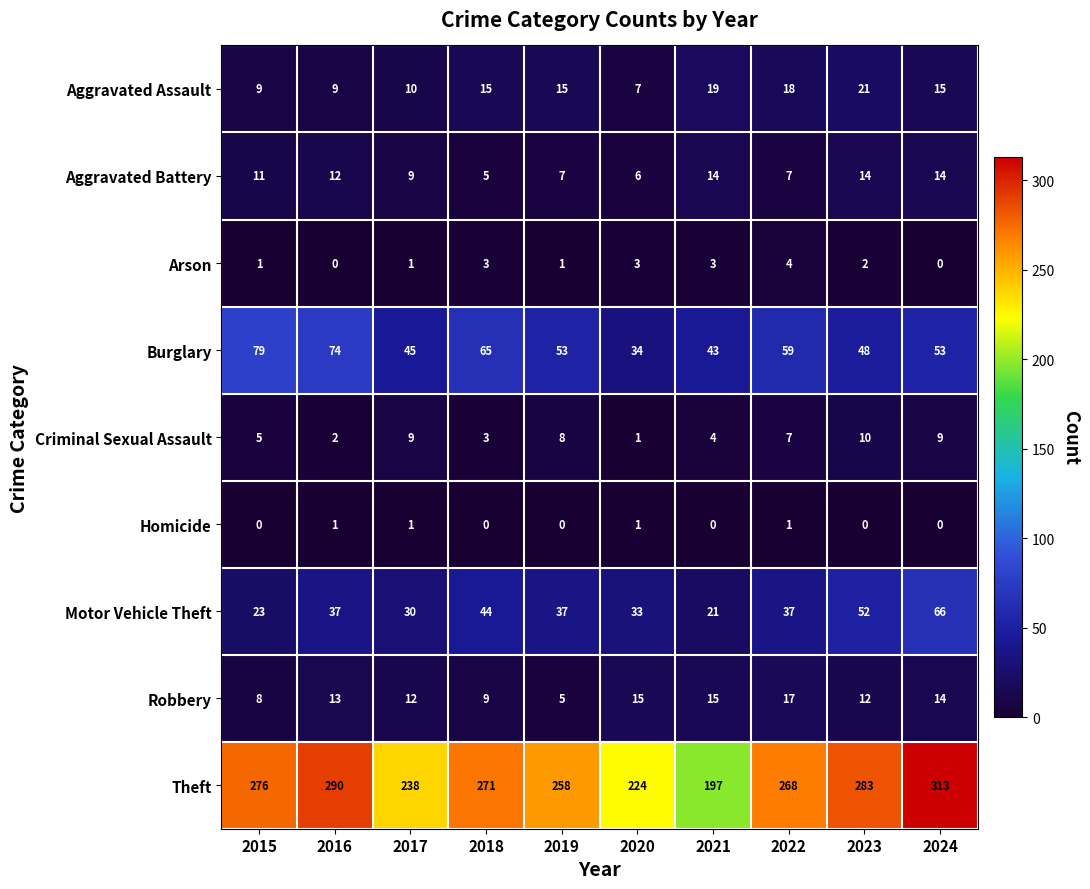

List the series in order of their peak value, lowest first.

Homicide, Arson, Criminal Sexual Assault, Aggravated Battery, Robbery, Aggravated Assault, Motor Vehicle Theft, Burglary, Theft